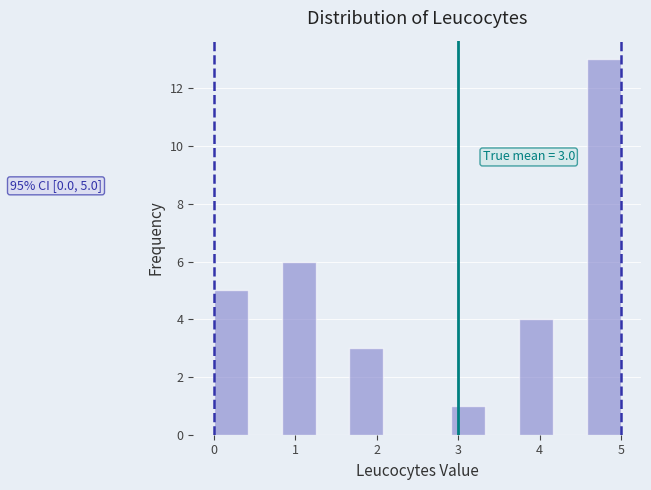

Over which range of the x-axis is the bar tallest?

4.6 to 5.0